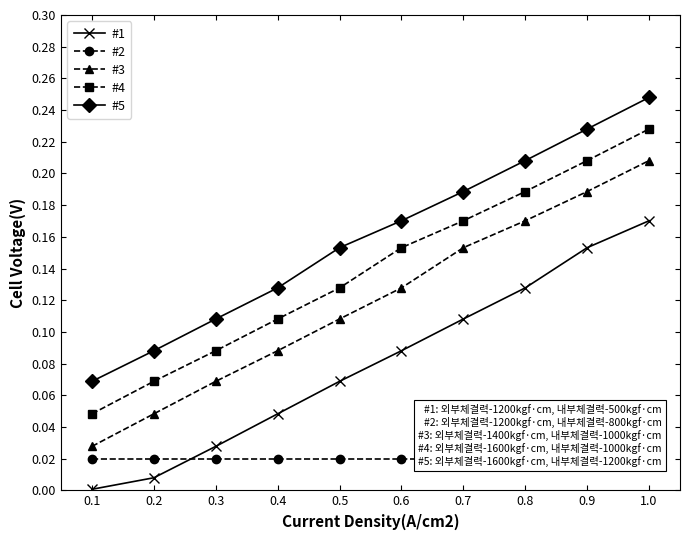

What is the spread (max minus min) of values at 0.4?

0.1